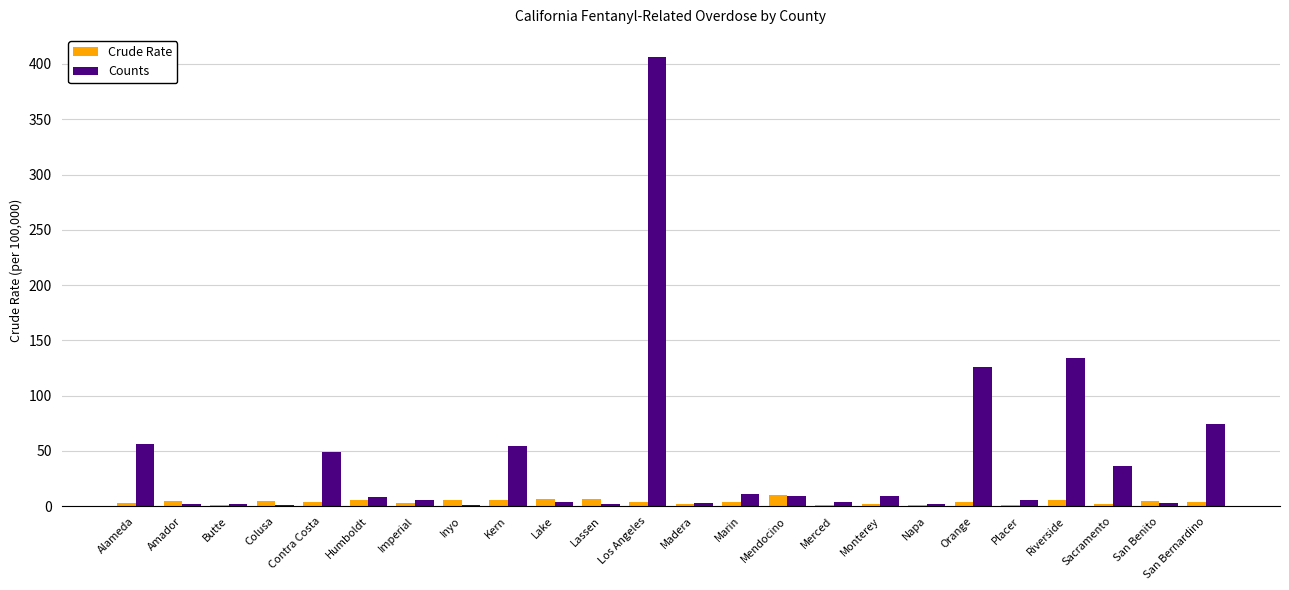

Which series has the largest total across all categories?

Counts